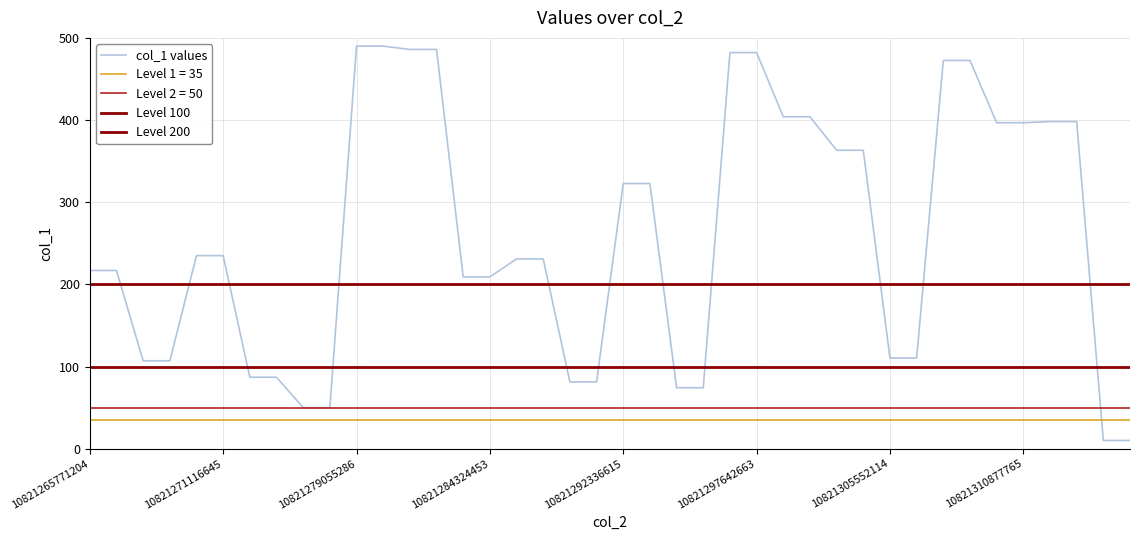

Count the number of values greater than 234.

20